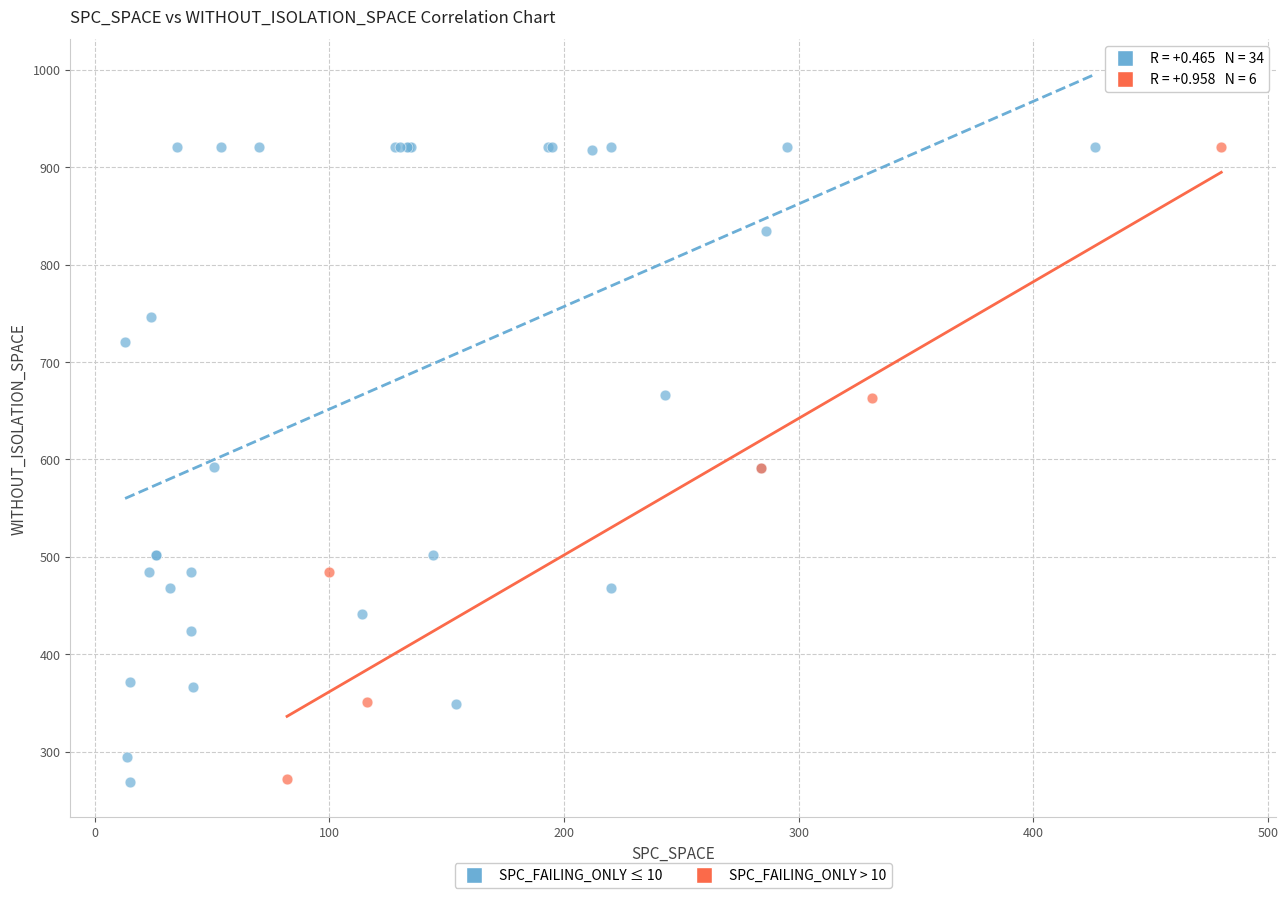

What are all the series names shown in the legend?

SPC_FAILING_ONLY ≤ 10, SPC_FAILING_ONLY > 10